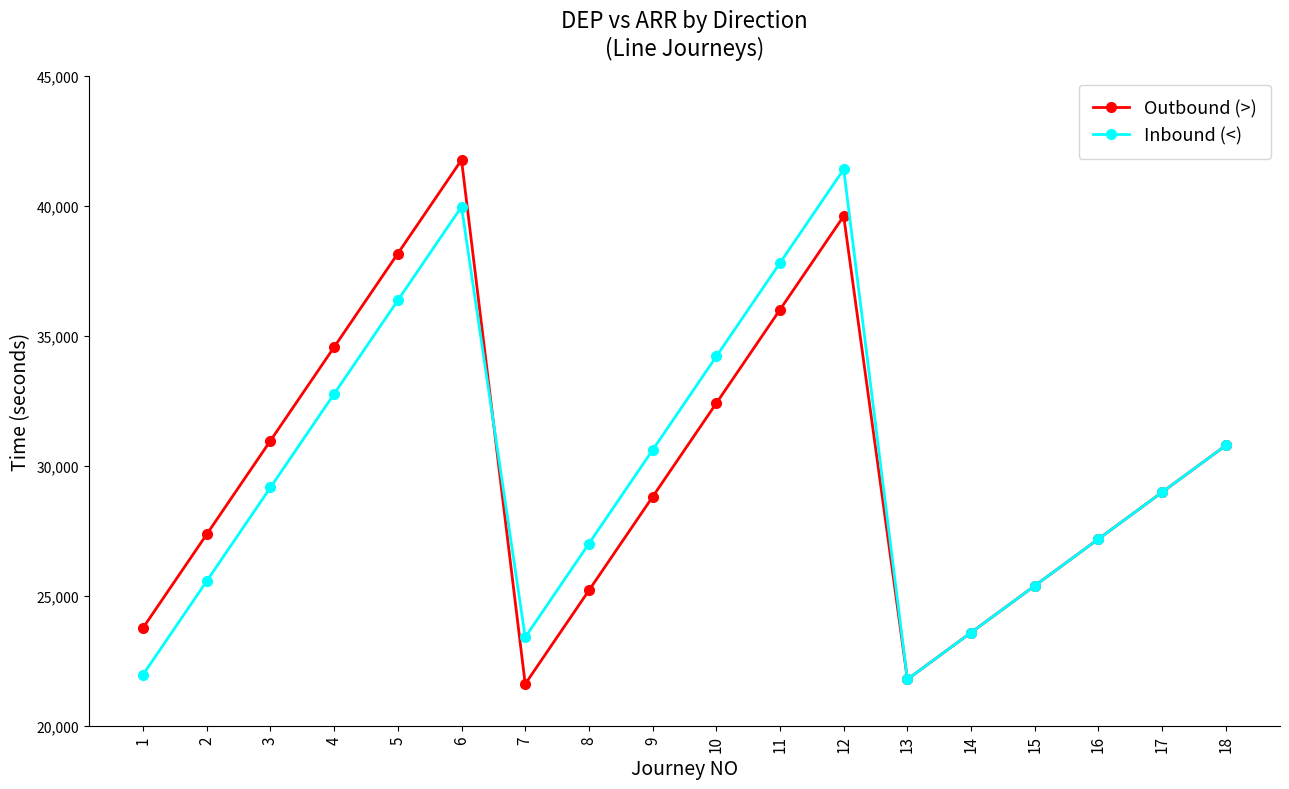

True or false: Inbound (<) and Outbound (>) cross at least once.

True